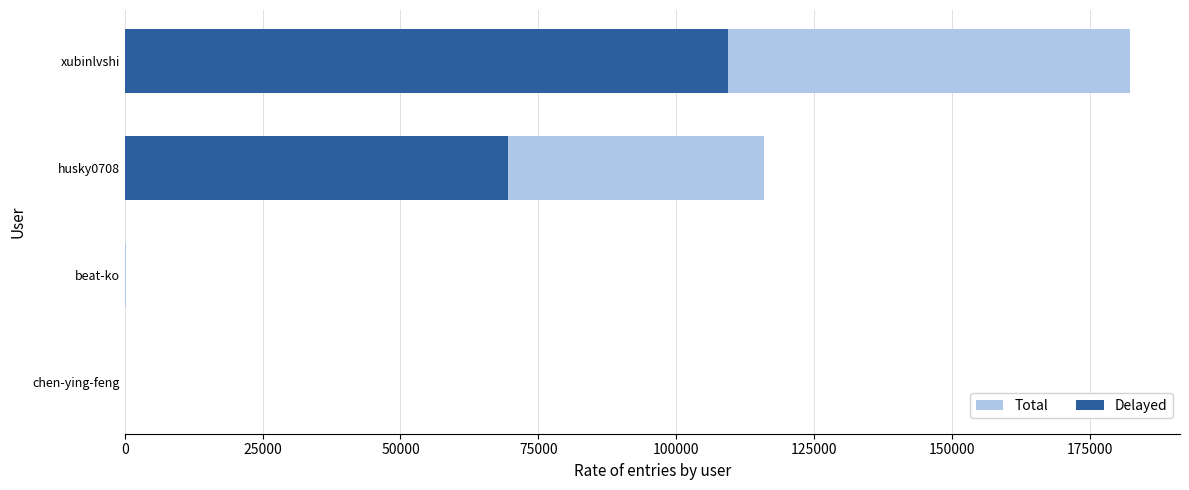

What is the total value across all series at xubinlvshi?

291612.8